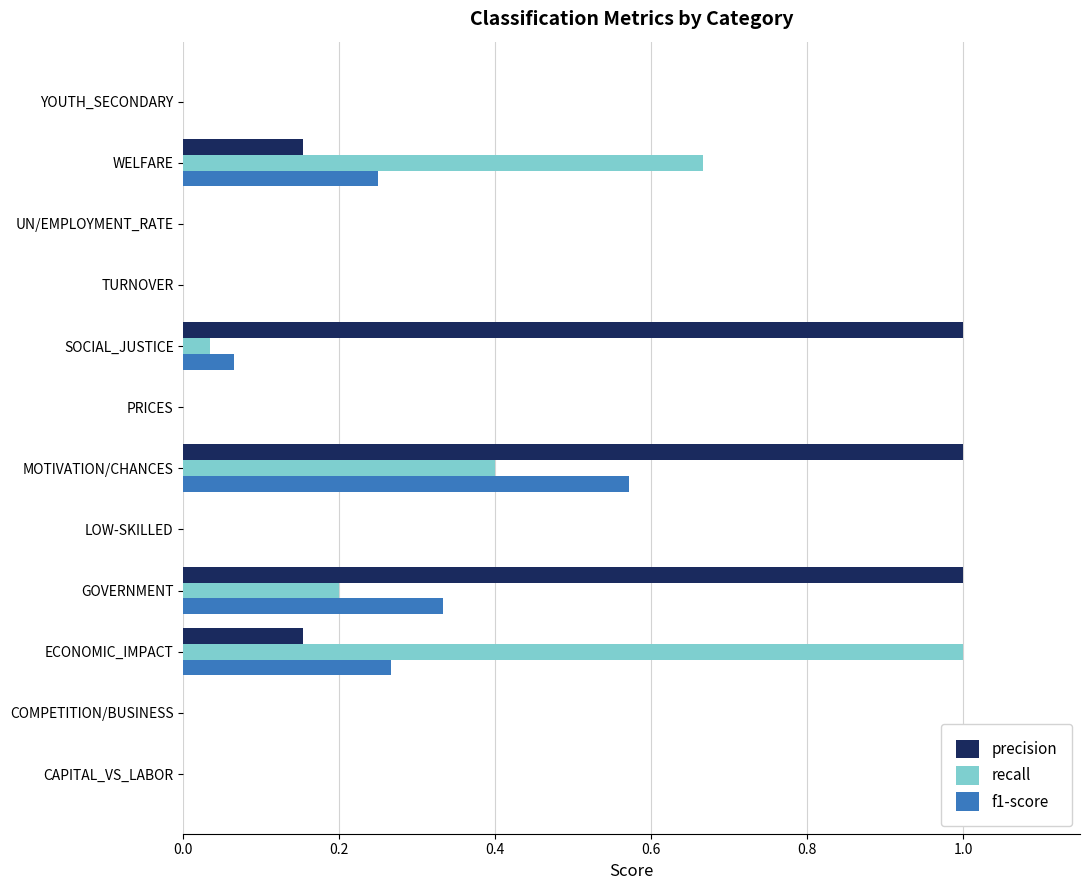

Is it true that recall equals 0.3 at UN/EMPLOYMENT_RATE?

False